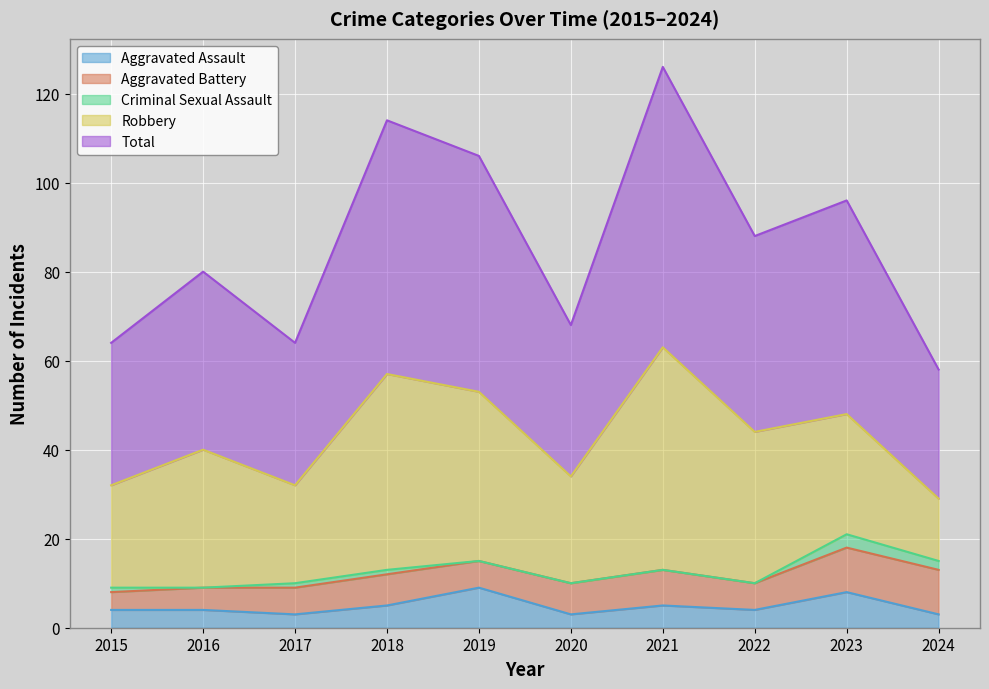

What is the total value across all series at 2024?

58